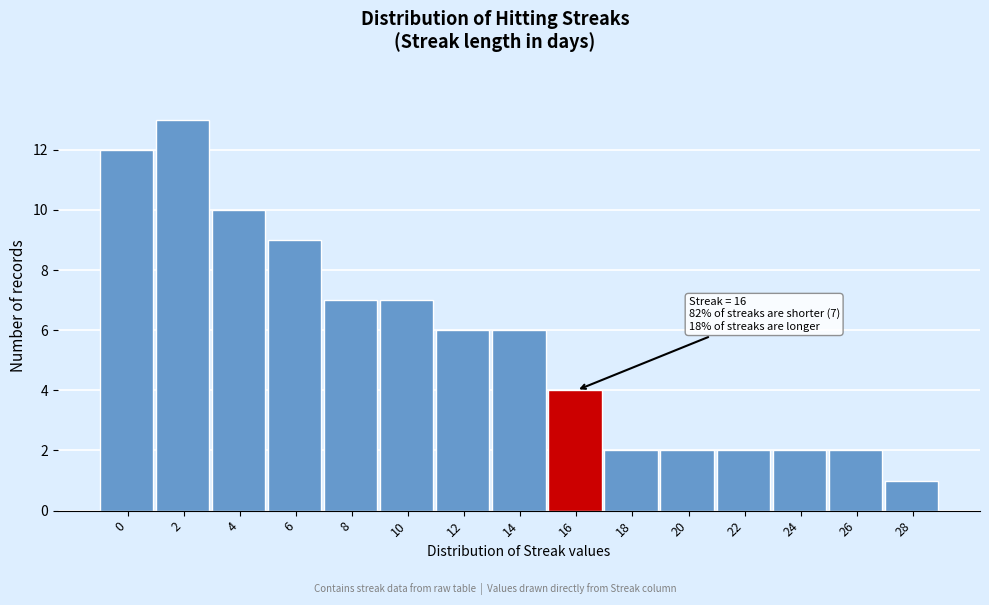

Reading left to right, what are all the values shown in this chart?

12	13	10	9	7	7	6	6	4	2	2	2	2	2	1